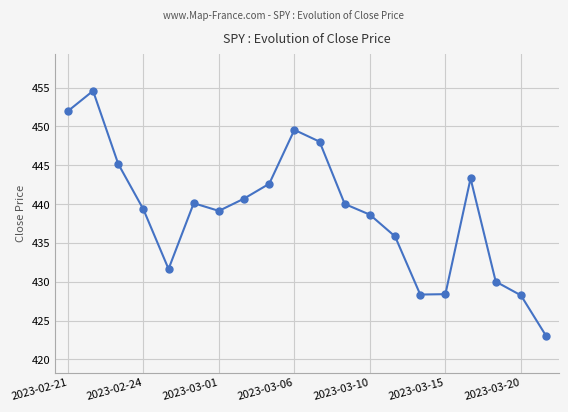

What is the value of the 20th point from the left?

423.0